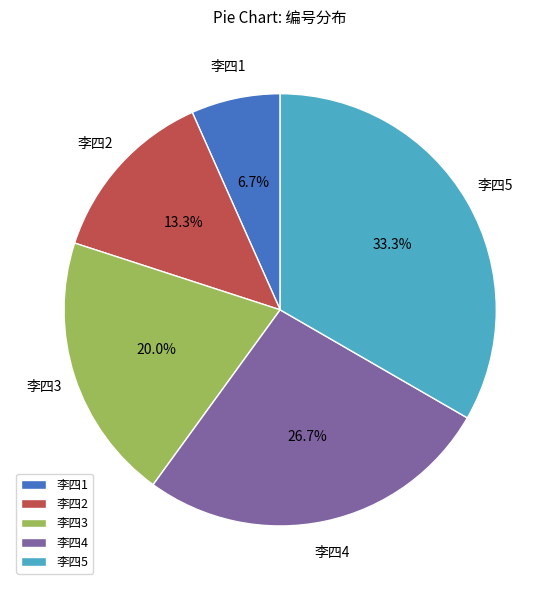

To the nearest percent, what portion does 李四5 represent?

33%